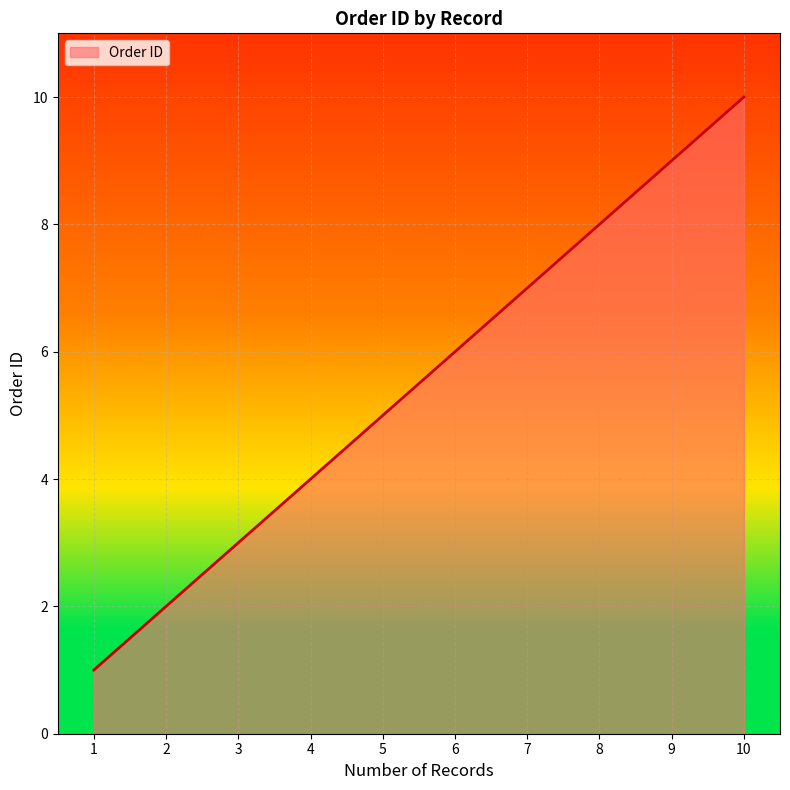

Rank the categories by value from lowest to highest.

1, 2, 3, 4, 5, 6, 7, 8, 9, 10